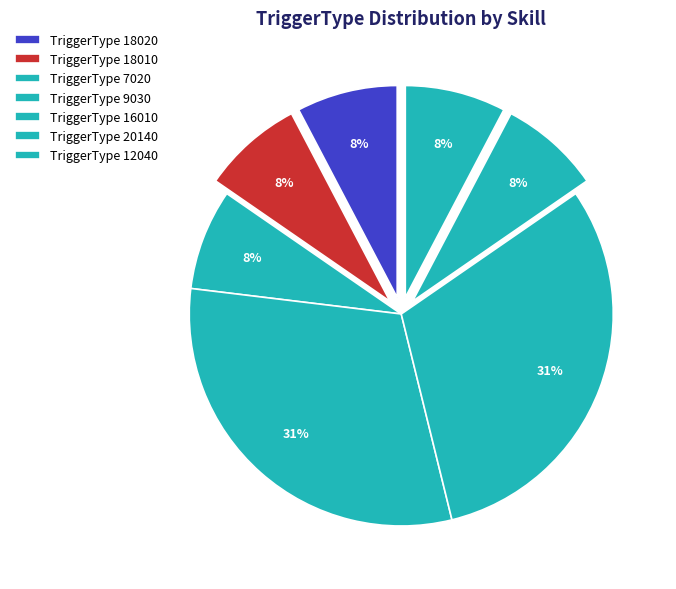

How many segments does this pie chart have?

7